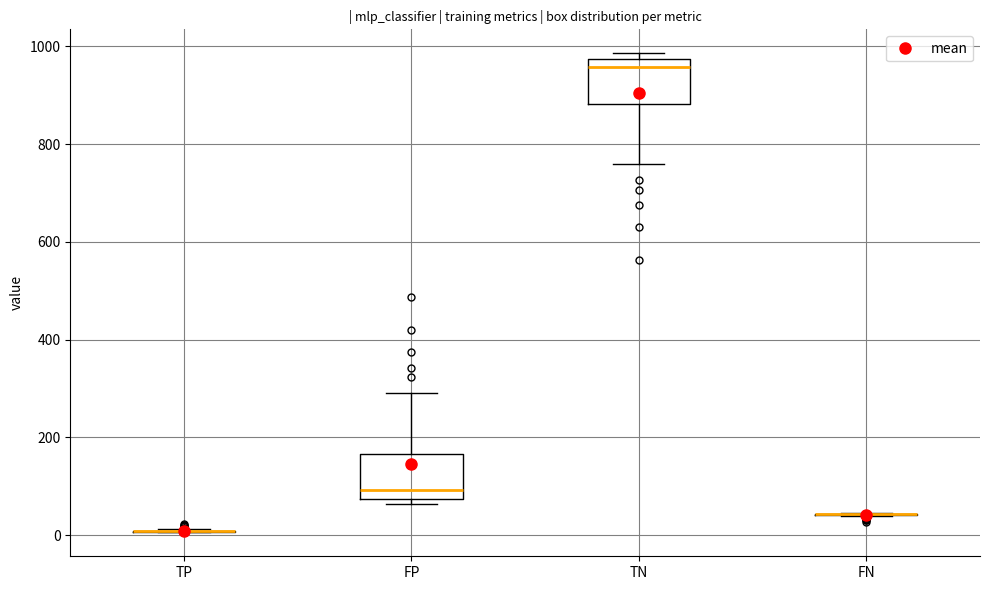

Reading left to right, read every box against the y-axis: the position of its median line, the range the box covers, and the ends of its whiskers. The values are not printed on the chart, so give them approximately, as read against the axis.

TP: box collapsed to a line at 0, whiskers 0 to 20
FP: median 100, box 80 to 160, whiskers 60 to 300
TN: median 960, box 880 to 980, whiskers 760 to 980 (just above the box's upper edge)
FN: box collapsed to a line at 40, whiskers 40 to 40